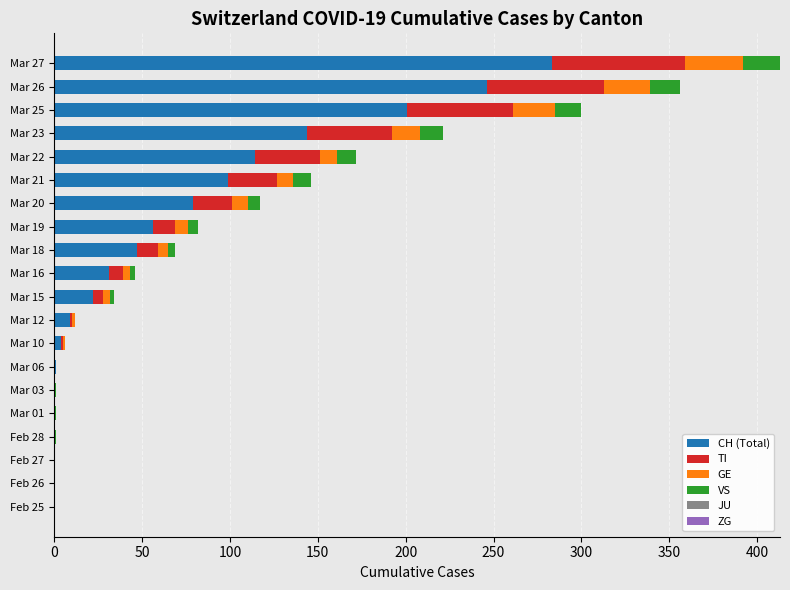

At which category is the sum across all series the highest?

Mar 27